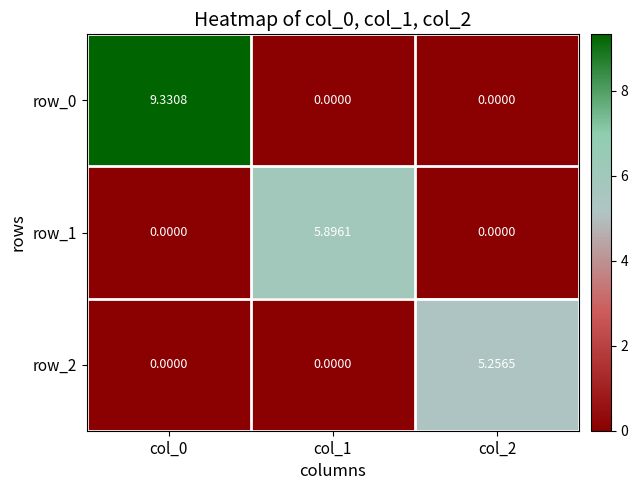

Rank the categories by row_1 value from lowest to highest.

col_0, col_2, col_1